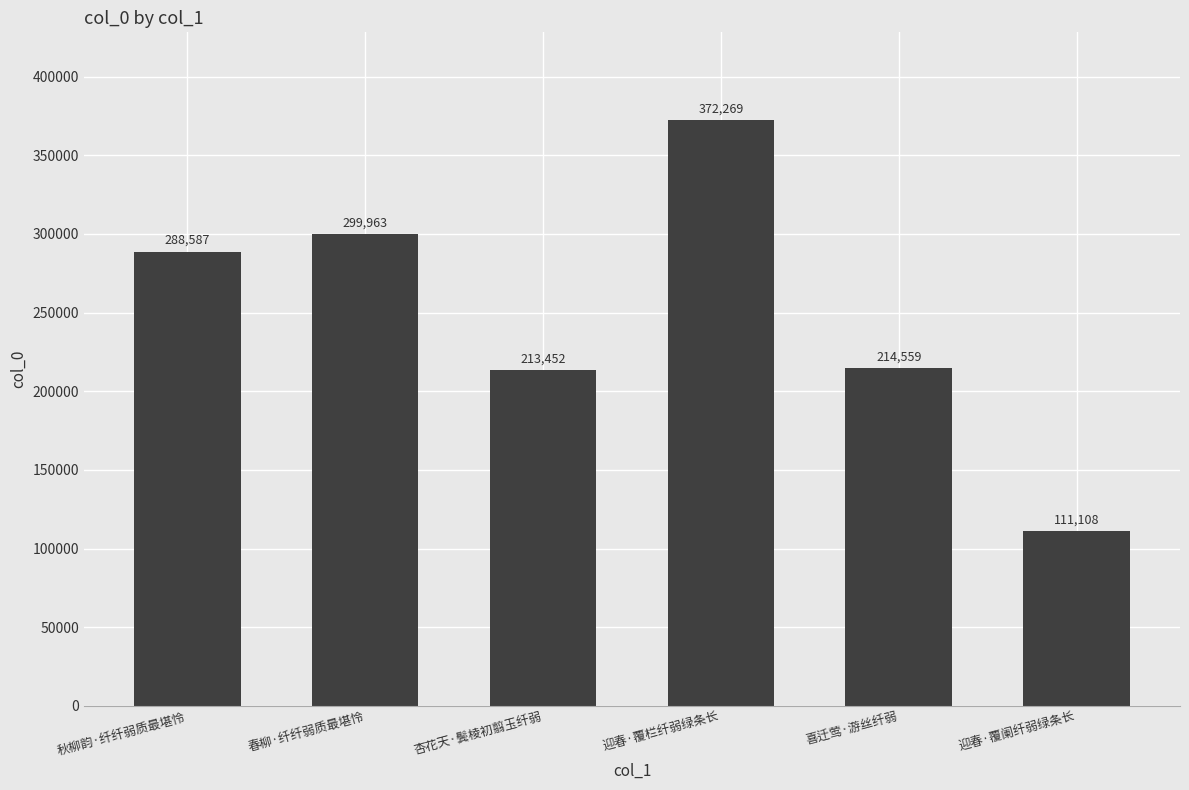

Reading right to left, transcribe all the data shown in this chart.

迎春·覆阑纤弱绿条长=111108	喜迁莺·游丝纤弱=214559	迎春·覆栏纤弱绿条长=372269	杏花天·鬓棱初翦玉纤弱=213452	春柳·纤纤弱质最堪怜=299963	秋柳韵·纤纤弱质最堪怜=288587